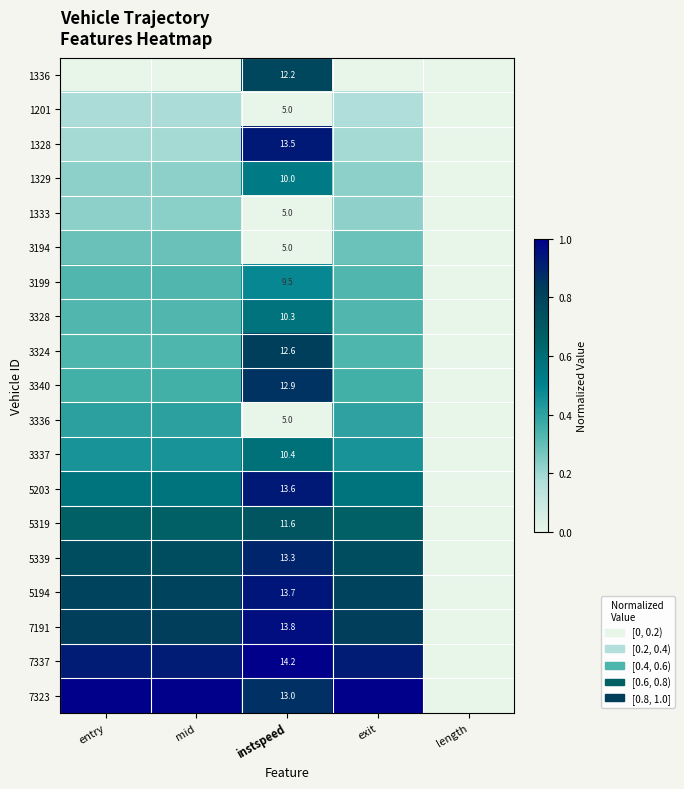

Is the value of 3340 at instspeed greater than the value of 3337 at mid?

Yes